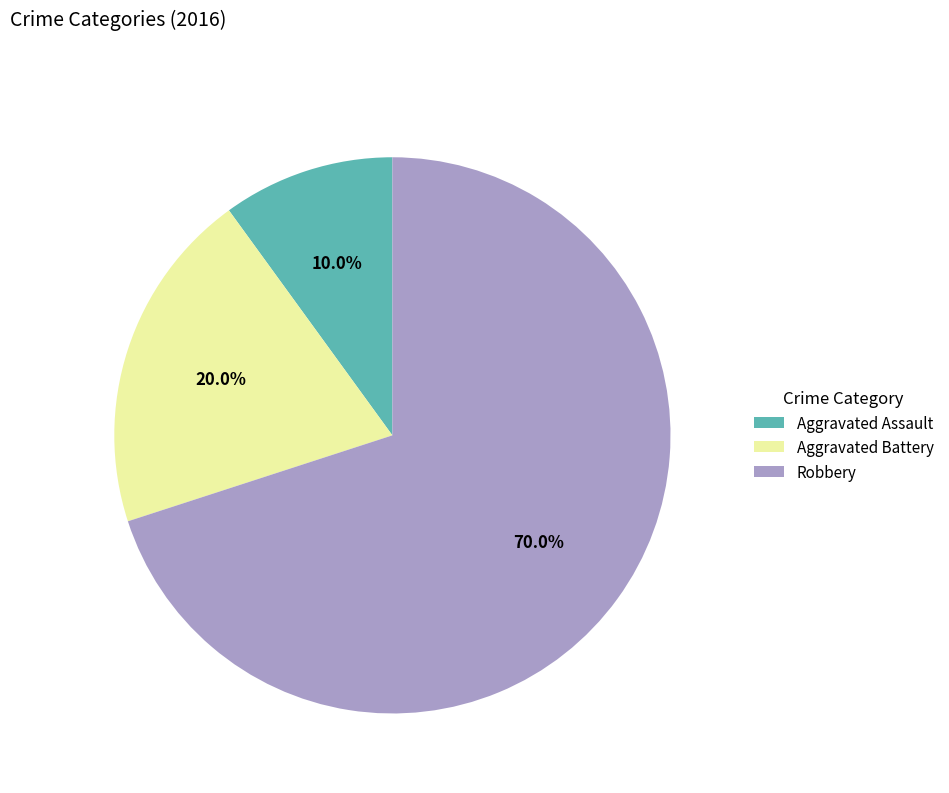

The Robbery slice represents 70% of the pie. True or false?

True